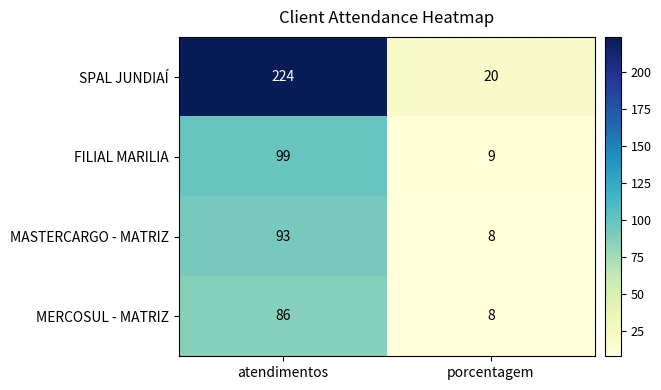

At which label is MASTERCARGO - MATRIZ closest to 50?

porcentagem